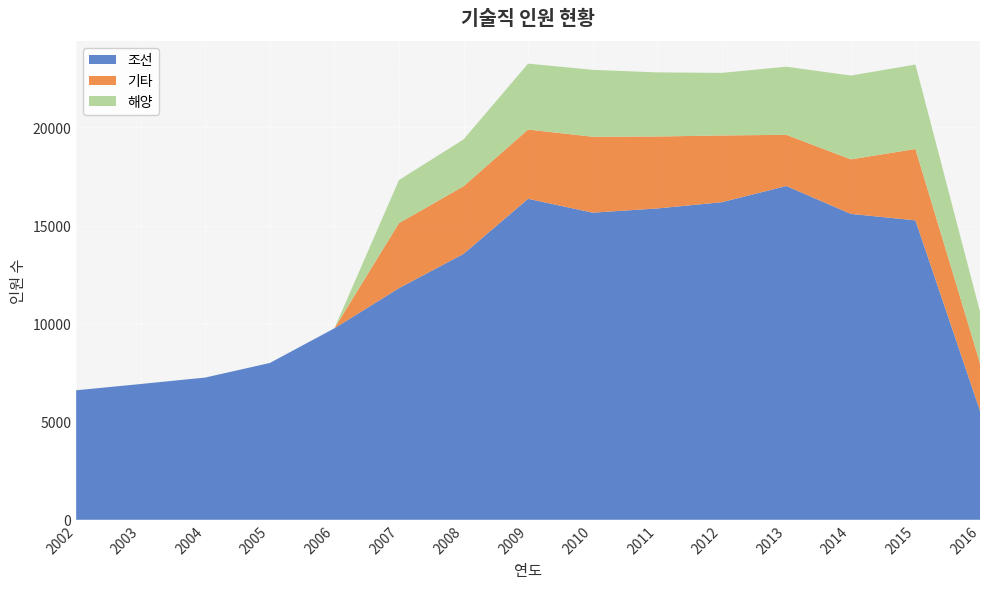

Reading left to right, list all the values displayed in this chart.

조선: 2002=6600	2003=6921	2004=7250	2005=7993	2006=9759	2007=11806	2008=13554	2009=16360	2010=15656	2011=15870	2012=16188	2013=17015	2014=15592	2015=15263	2016=5556
기타: 2002=0	2003=0	2004=0	2005=0	2006=0	2007=3314	2008=3445	2009=3532	2010=3869	2011=3668	2012=3402	2013=2609	2014=2780	2015=3638	2016=2433
해양: 2002=0	2003=0	2004=0	2005=0	2006=0	2007=2197	2008=2389	2009=3361	2010=3411	2011=3268	2012=3191	2013=3471	2014=4273	2015=4305	2016=2622